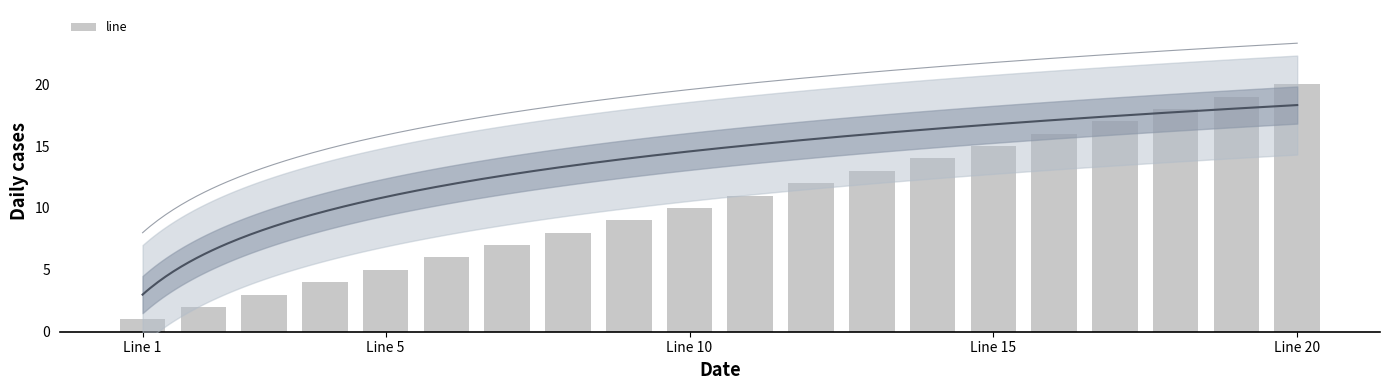

Read the value at 16, to the nearest 10.

20